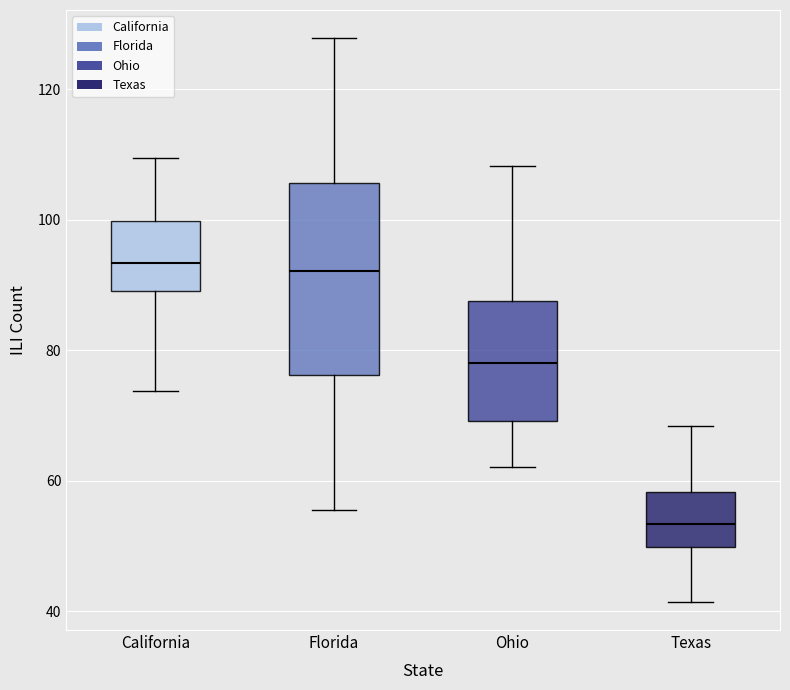

Where is the upper edge of the box for Florida on the y-axis? The values are not printed on the chart, so give them approximately, as read against the axis.

106